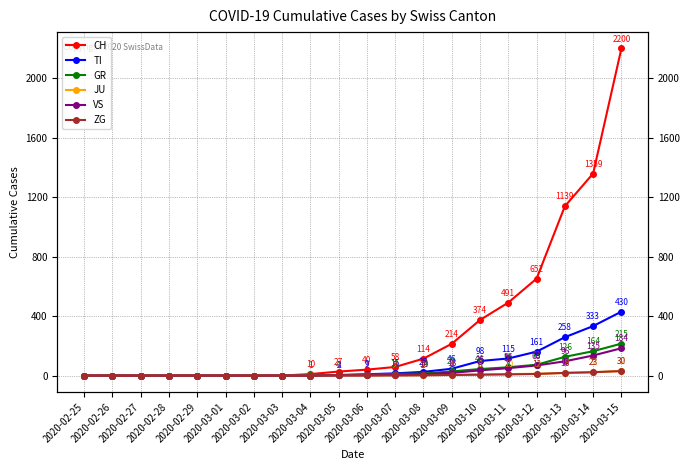

What position from the left is 2020-03-11?

16